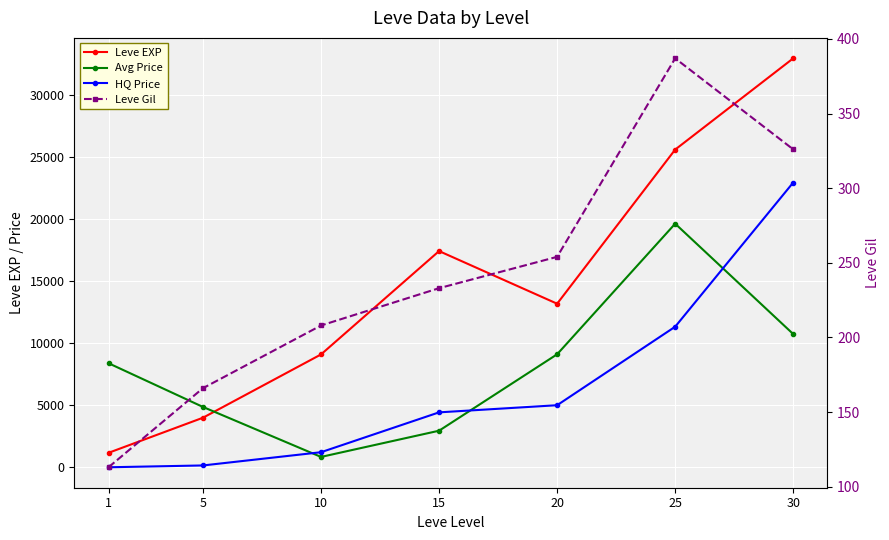

True or false: HQ Price has a value of 2583 at 15.

False